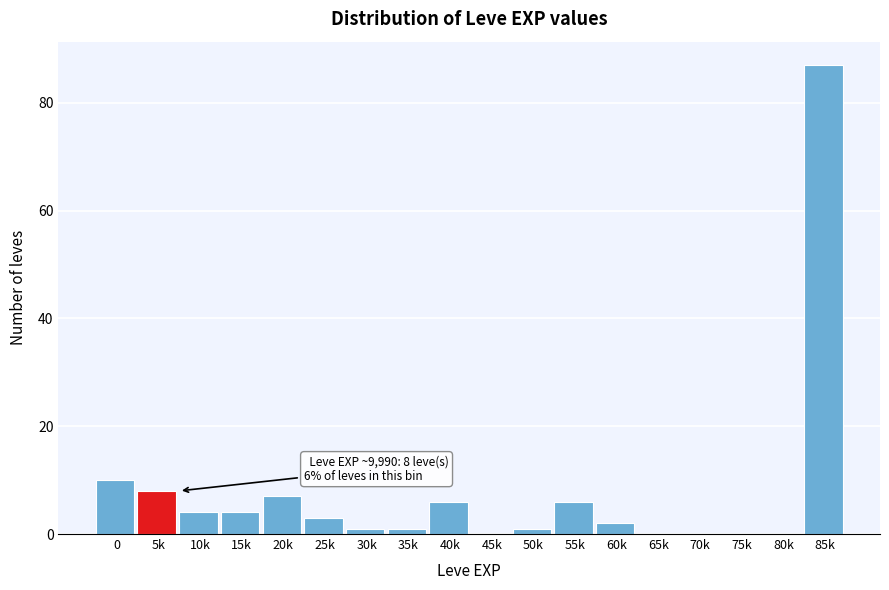

Reading left to right, transcribe all the data shown in this chart.

0=10	5k=8	10k=4	15k=4	20k=7	25k=3	30k=1	35k=1	40k=6	45k=0	50k=1	55k=6	60k=2	65k=0	70k=0	75k=0	80k=0	85k=87